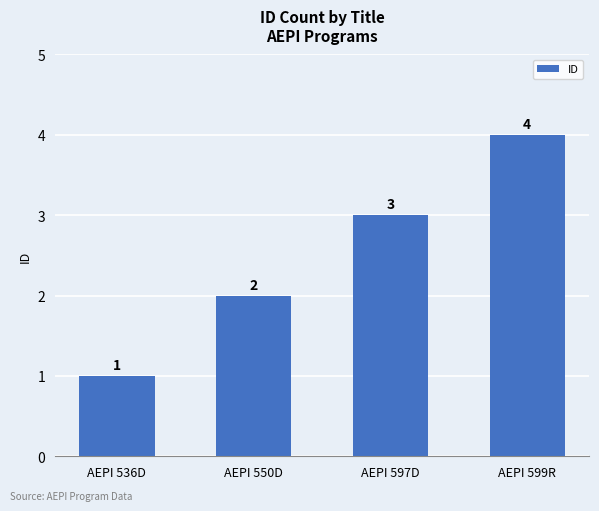

Which label corresponds to the smallest value in the chart?

AEPI 536D